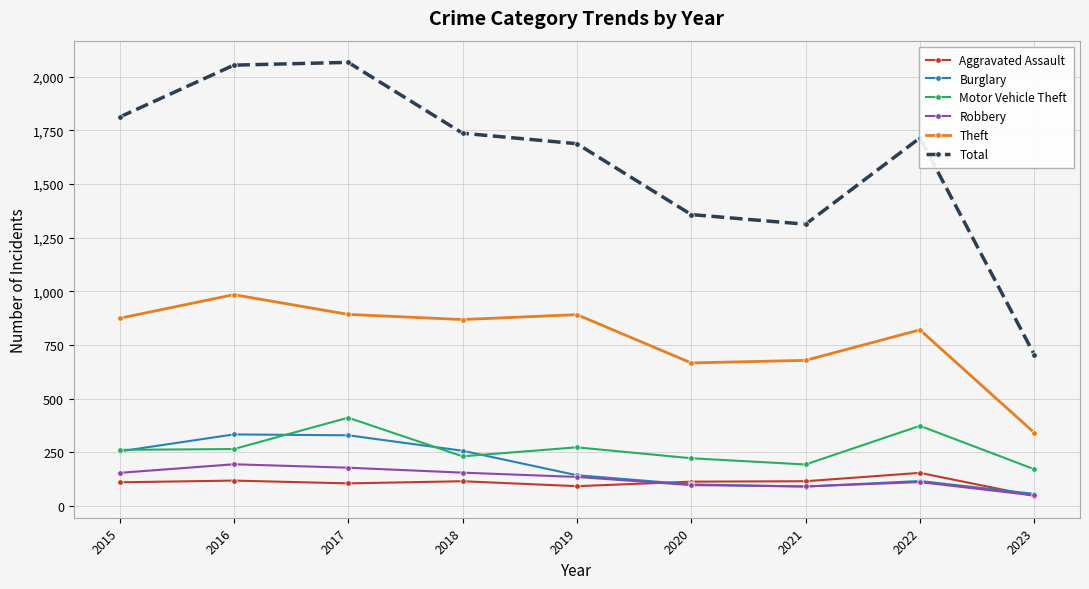

True or false: Motor Vehicle Theft has more than 0 points higher than both neighbors.

True